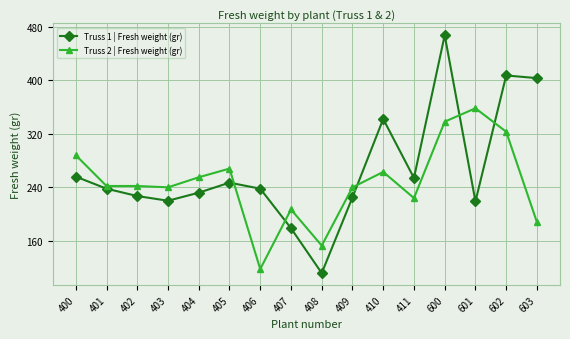

Which series has the widest spread of values?

Truss 1 | Fresh weight (gr)